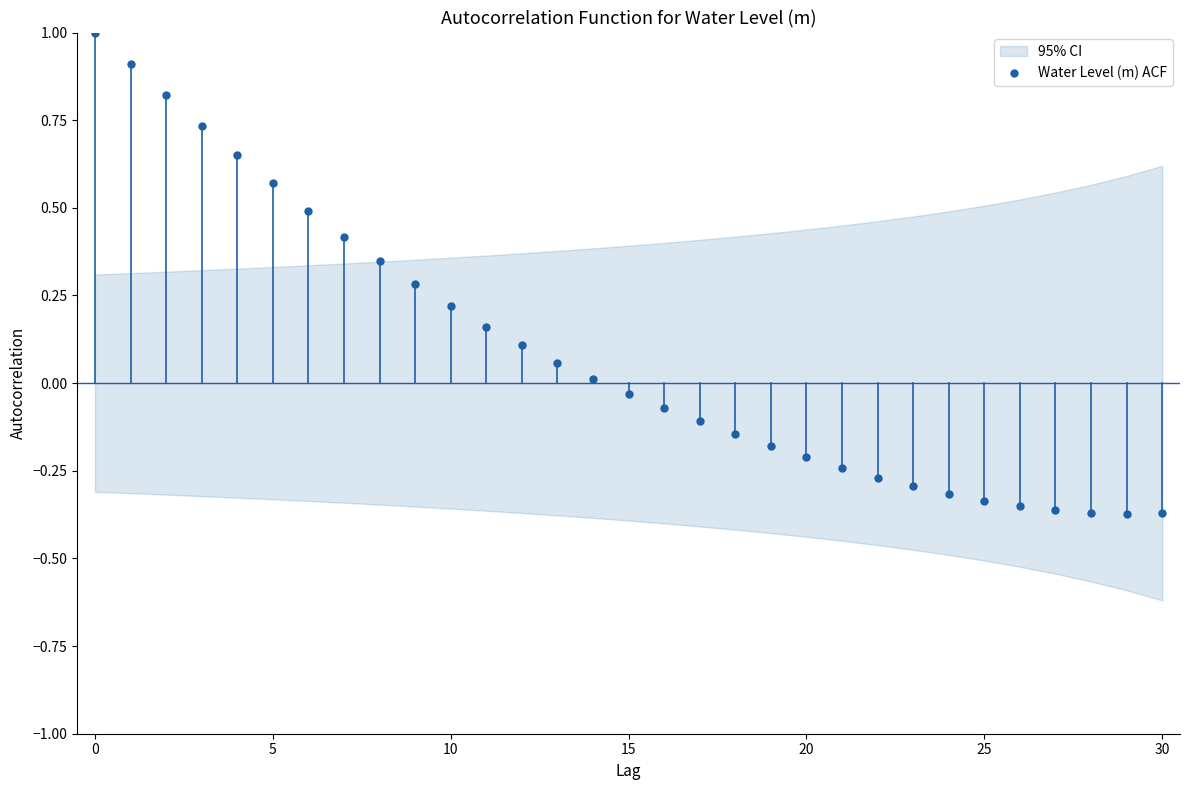

What is the change in value from 20 to 27?

-0.2